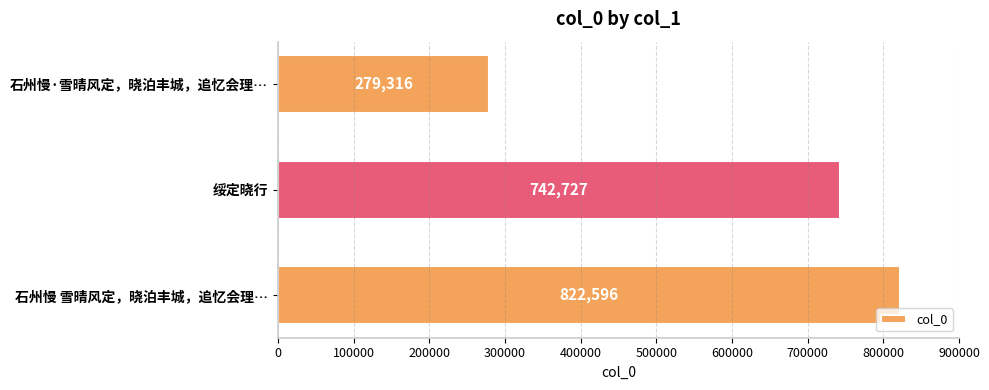

Is it true that the value at 绥定晓行 is 1299935?

False